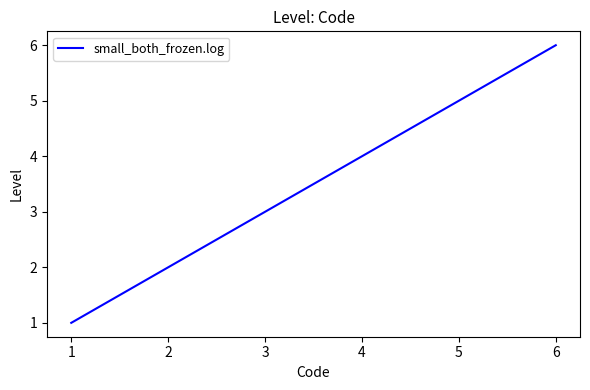

The value at 2 is 2. True or false?

True